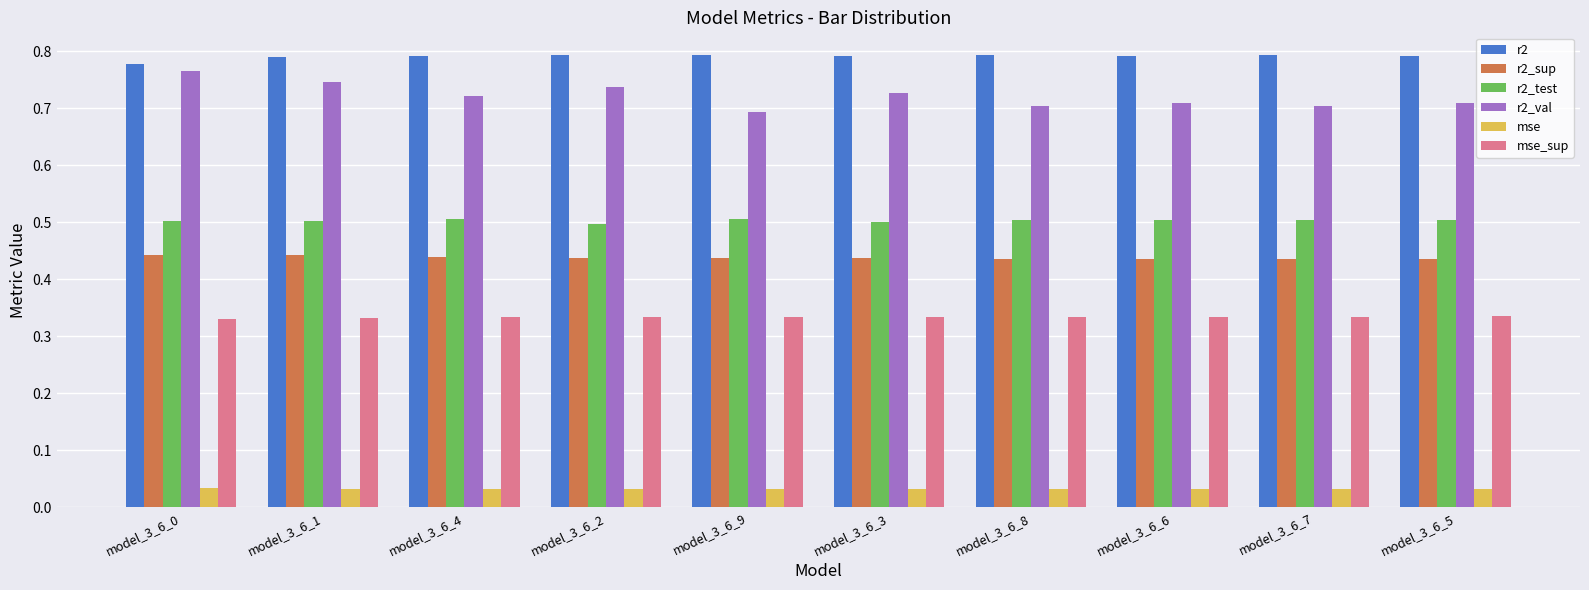

Which series has the largest range (max minus min)?

r2_val